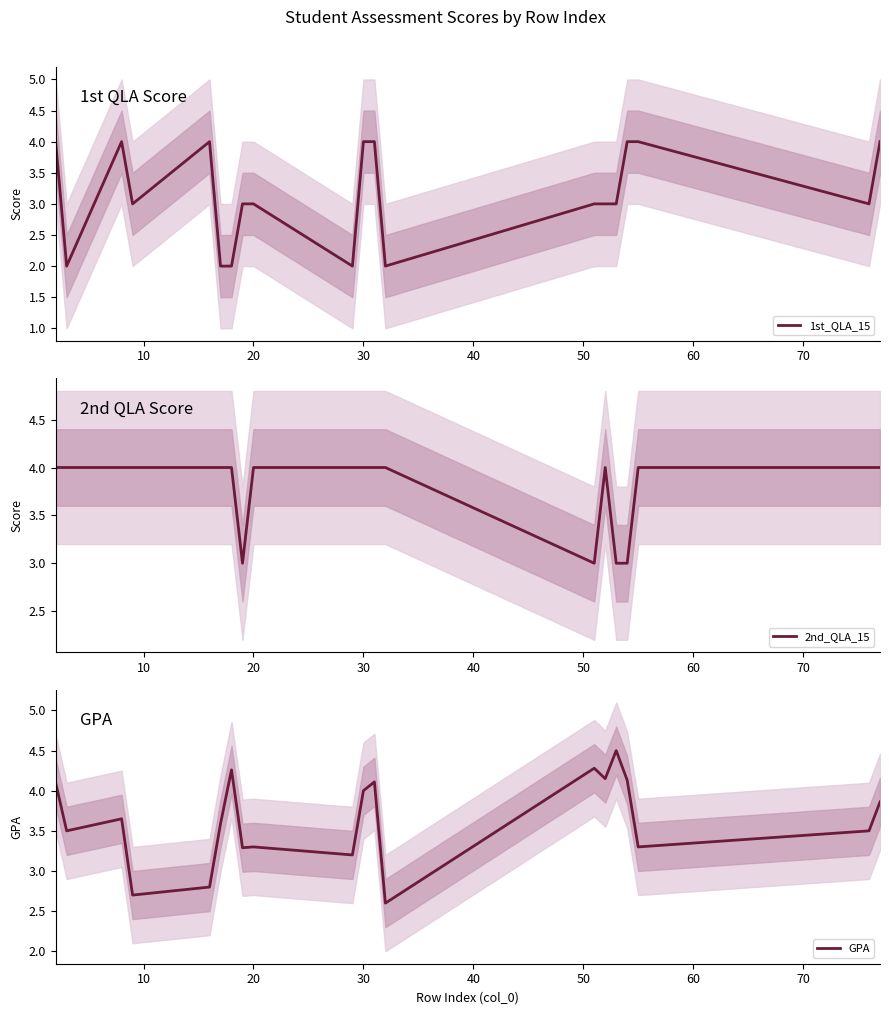

True or false: 2nd_QLA_15 has more than 0 points higher than both neighbors.

True